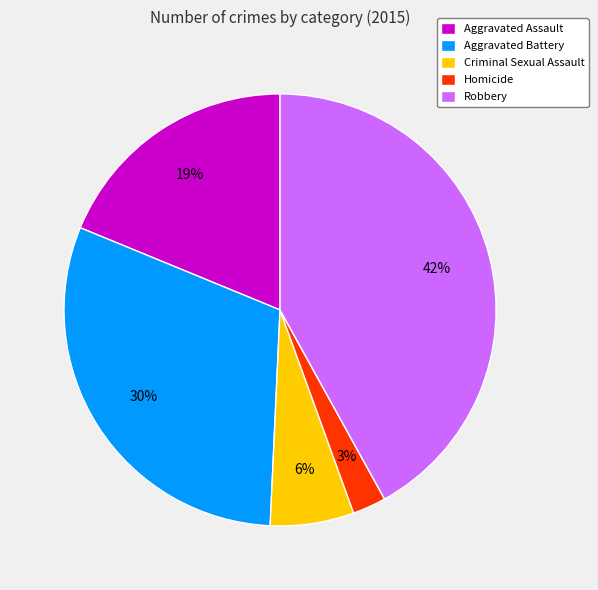

To the nearest percent, what percentage of the pie is Aggravated Battery?

30%